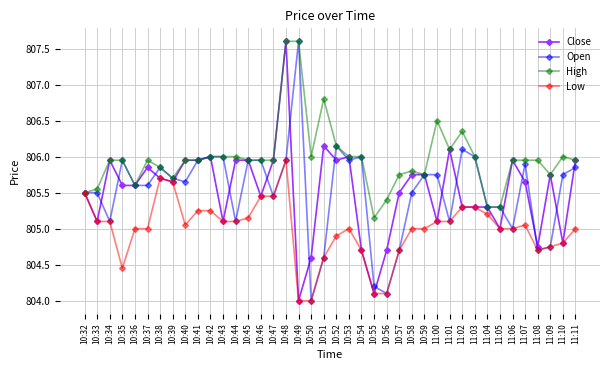

What is the maximum value shown in the chart?

807.6